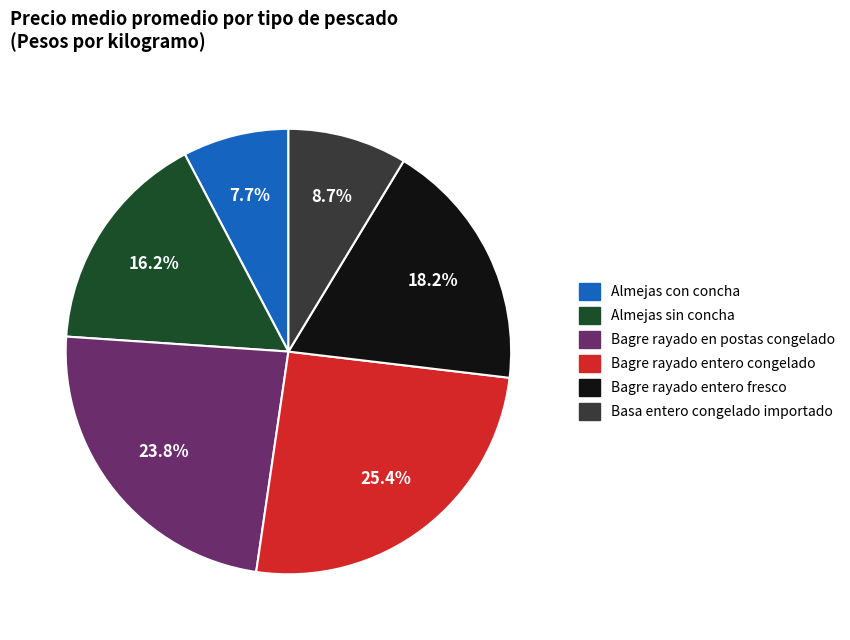

Which category has the biggest portion of the pie?

Bagre rayado entero congelado